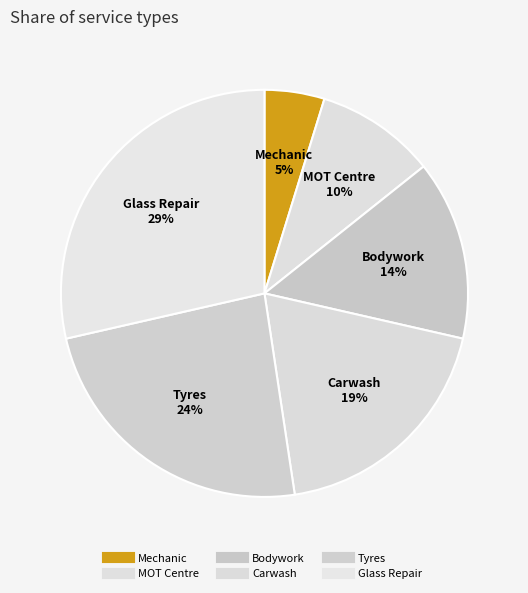

How many slices are in this pie chart?

6